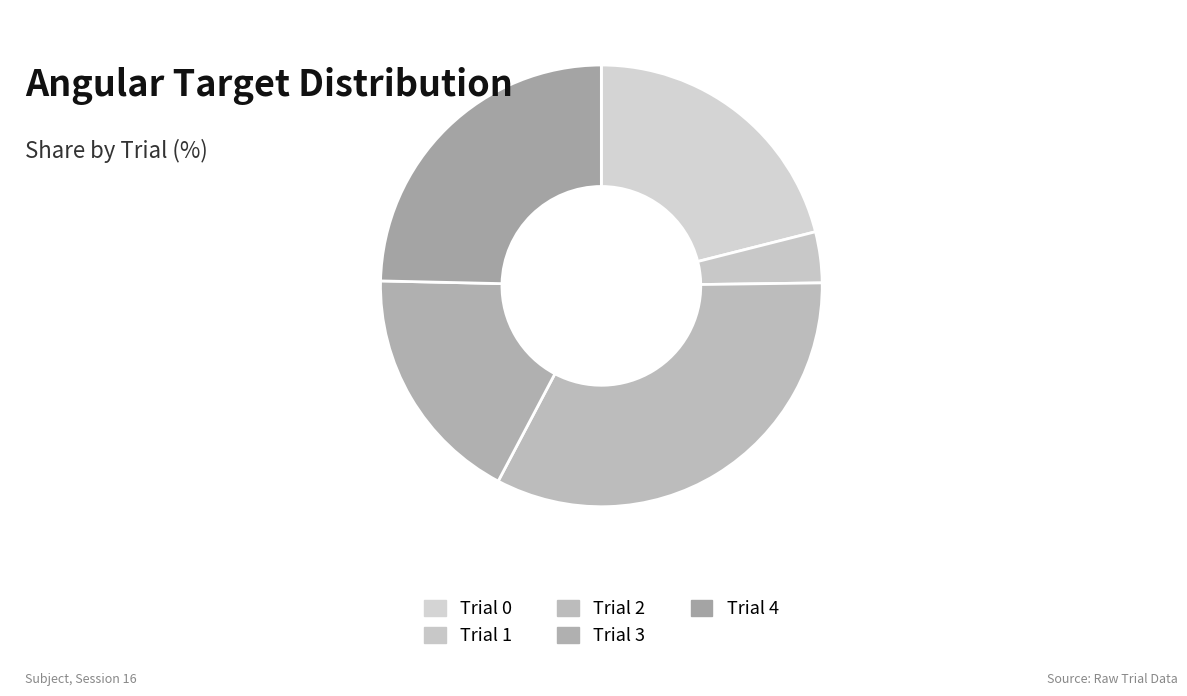

How many segments does this pie chart have?

5